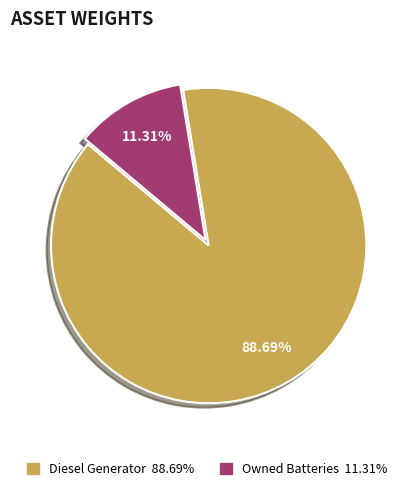

How many segments does this pie chart have?

2